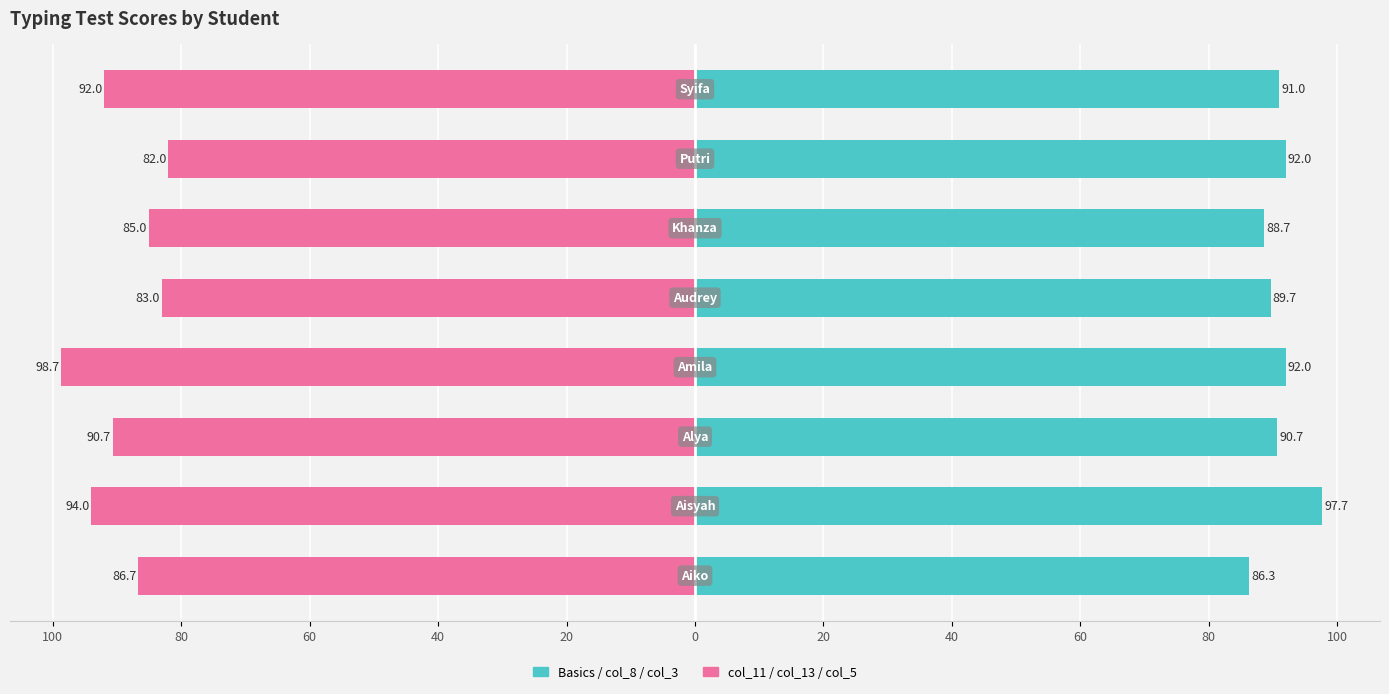

Does the chart contain stacked bars?

No